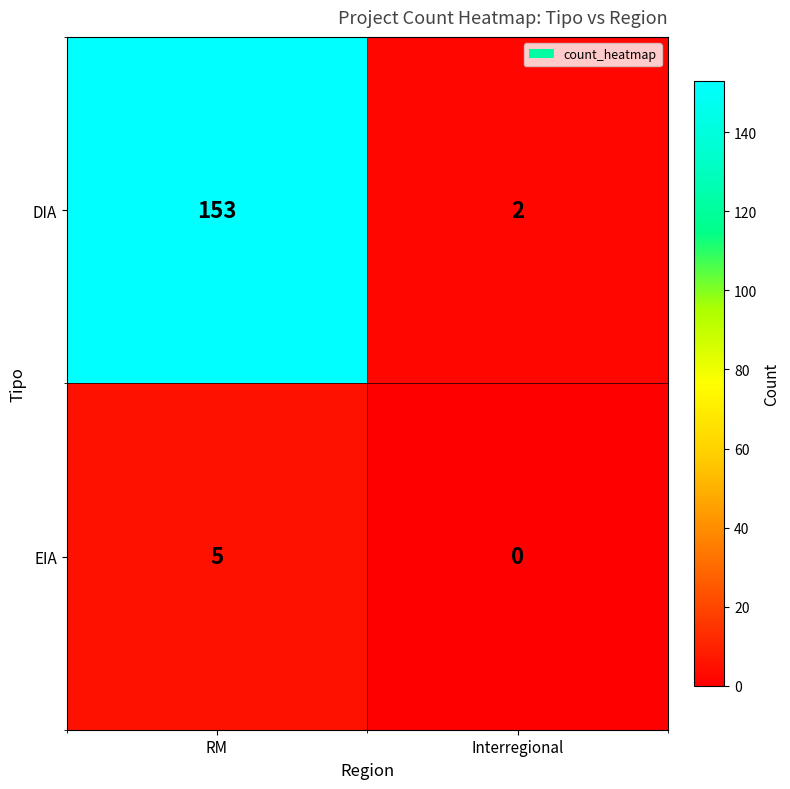

List the series in order of their overall mean, highest first.

DIA, EIA